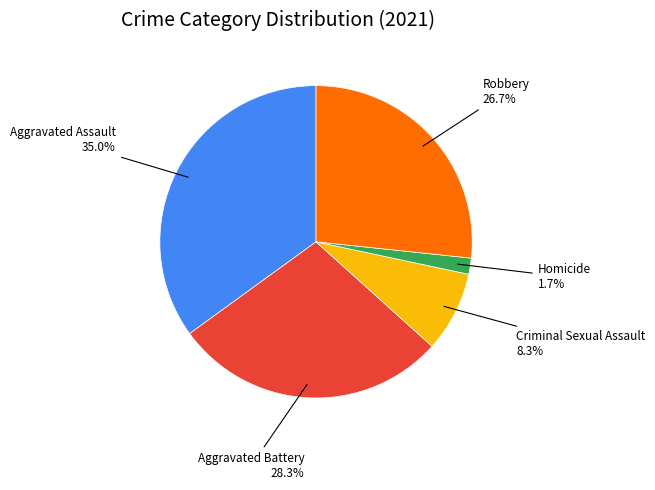

Does any single category account for the majority?

No